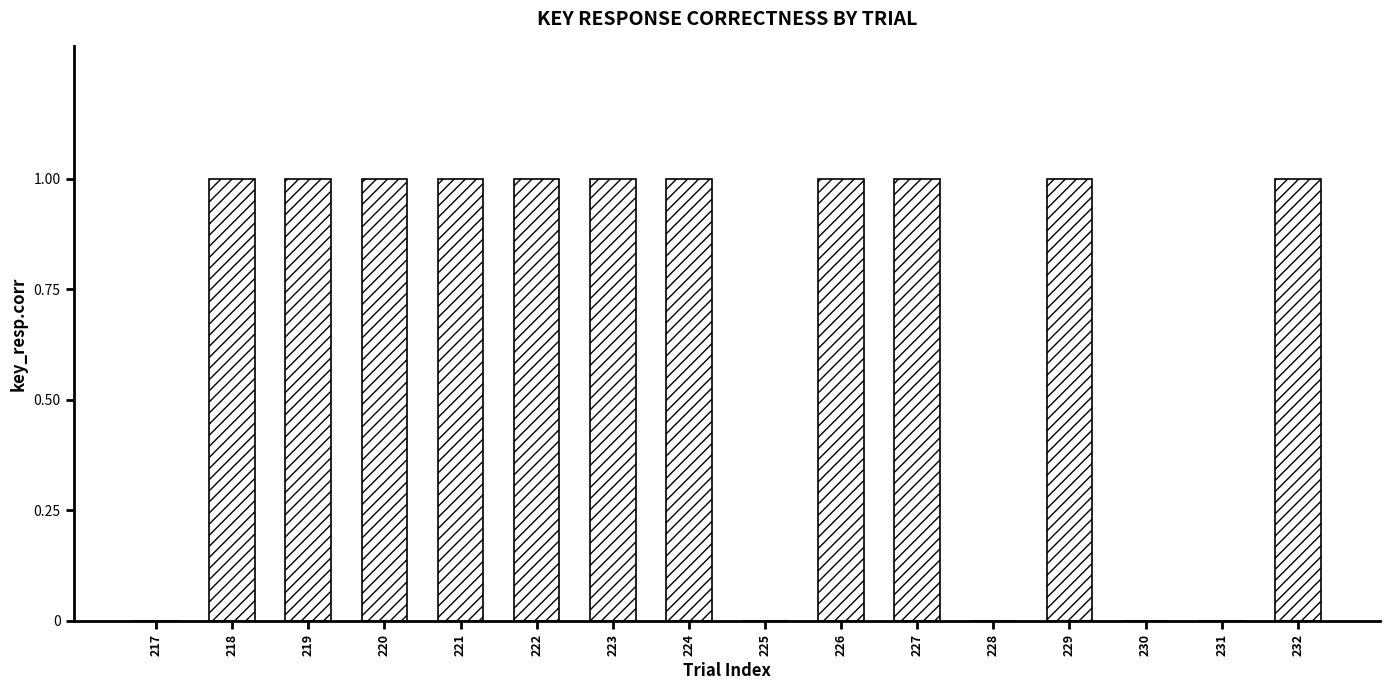

What is the greatest value displayed?

1